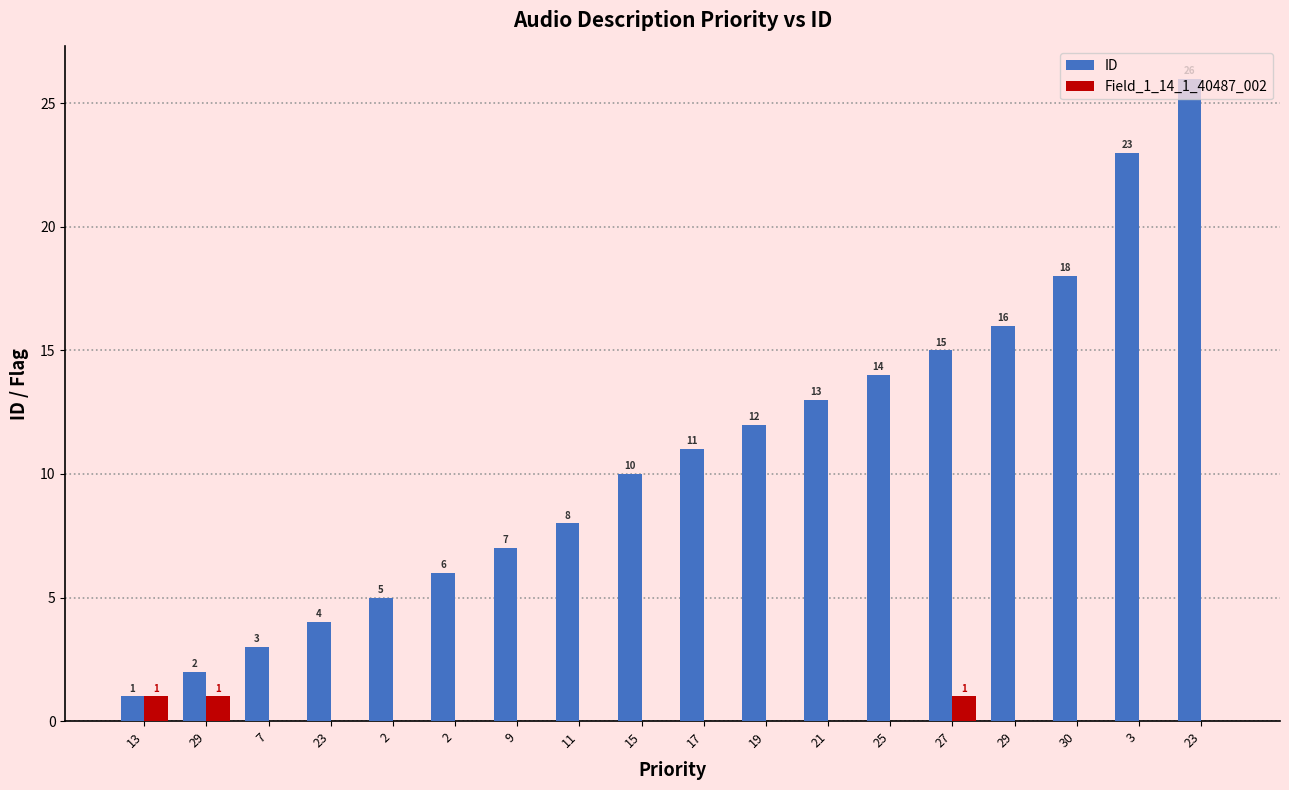

At 19, list the series in order from largest to smallest.

ID, Field_1_14_1_40487_002